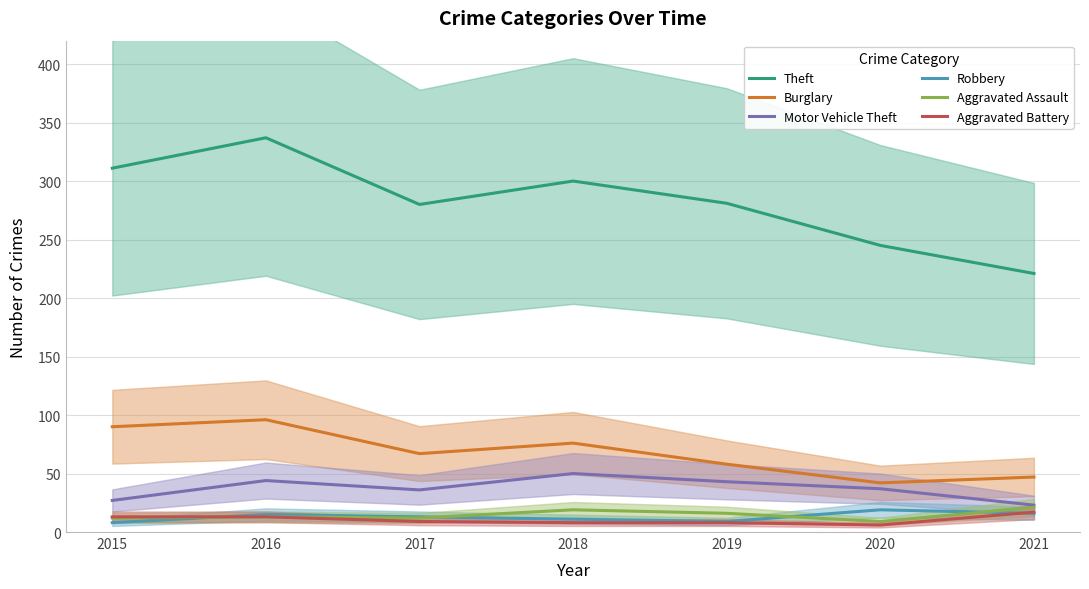

The Aggravated Battery series shows 18 at 2015. True or false?

False